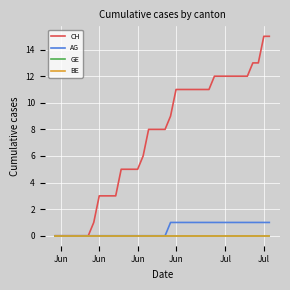

Is this an area chart (filled region under the line)?

No